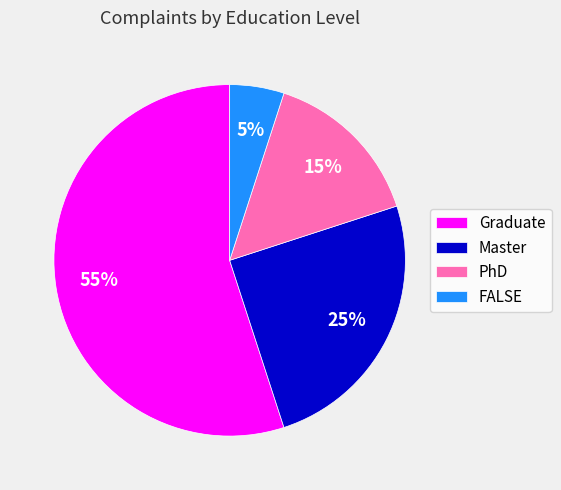

Is there any slice that represents more than half of the pie?

Yes